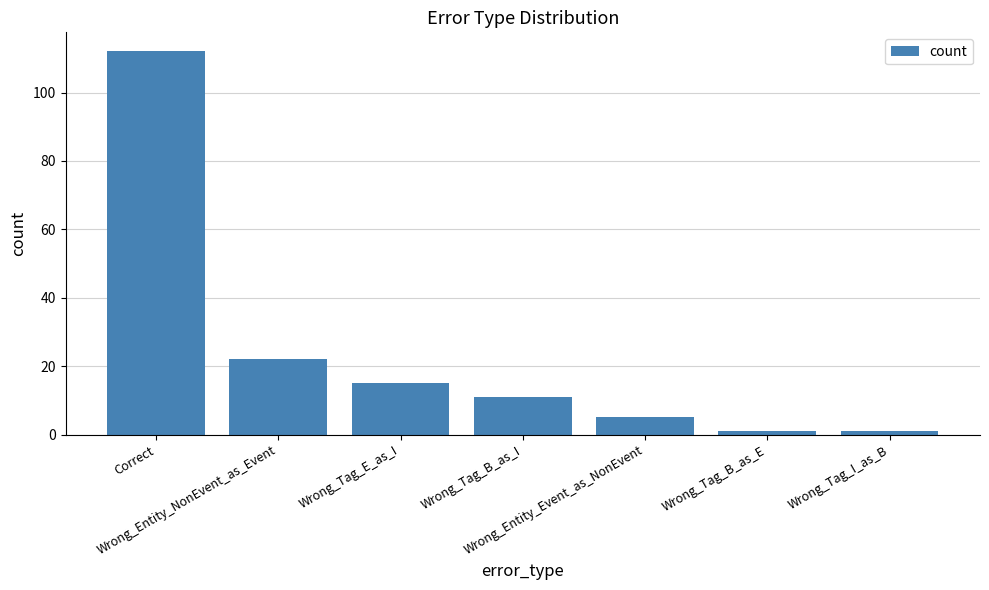

Reading left to right, what are all the values shown in this chart?

Correct=112	Wrong_Entity_NonEvent_as_Event=22	Wrong_Tag_E_as_I=15	Wrong_Tag_B_as_I=11	Wrong_Entity_Event_as_NonEvent=5	Wrong_Tag_B_as_E=1	Wrong_Tag_I_as_B=1